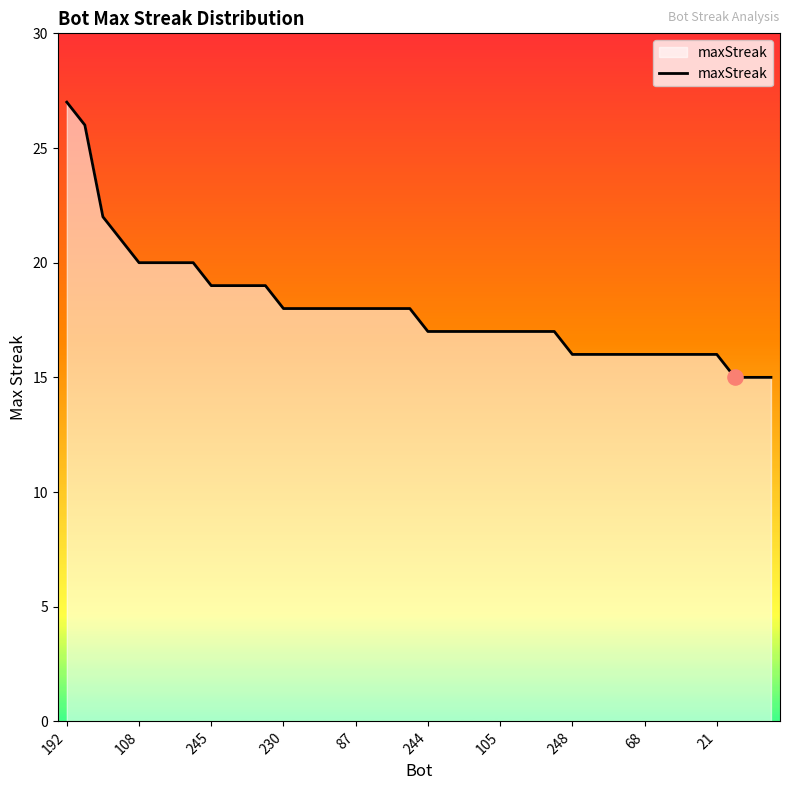

What is the difference between the maximum and minimum values?

12